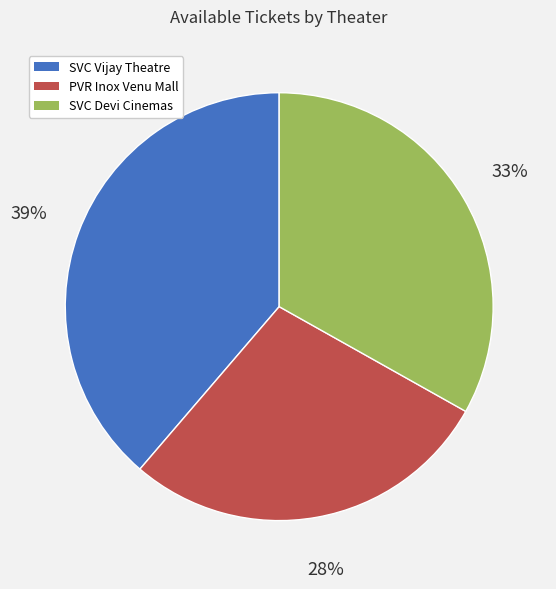

Count the number of slices in the pie.

3